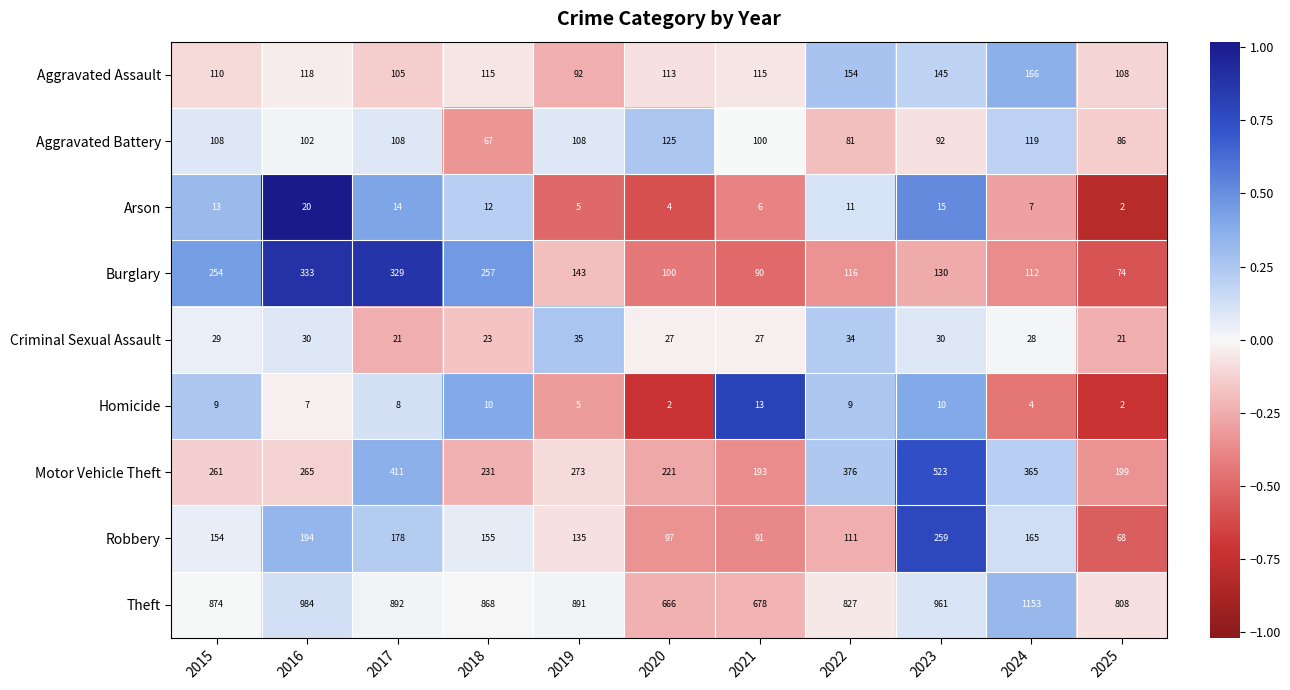

True or false: Criminal Sexual Assault has a value of 21 at 2025.

True